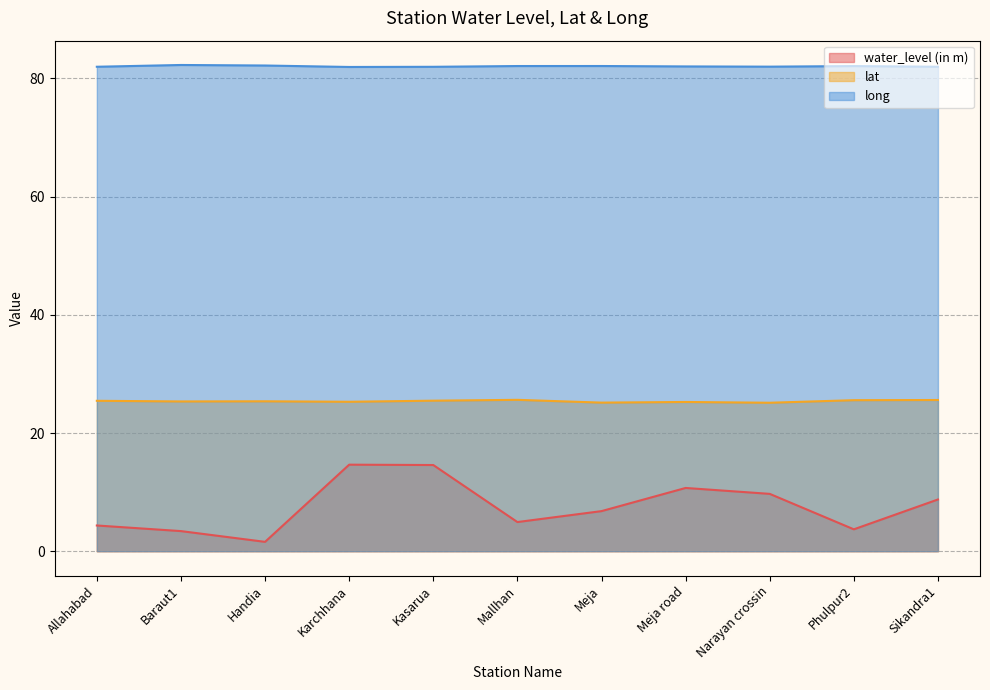

Does the chart display data point markers on the line(s)?

No